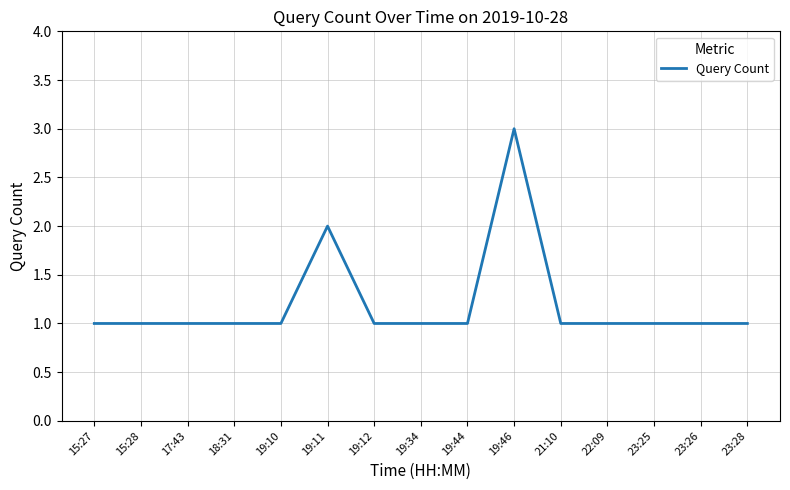

Reading left to right, extract all data points from this chart.

15:27=1	15:28=1	17:43=1	18:31=1	19:10=1	19:11=2	19:12=1	19:34=1	19:44=1	19:46=3	21:10=1	22:09=1	23:25=1	23:26=1	23:28=1